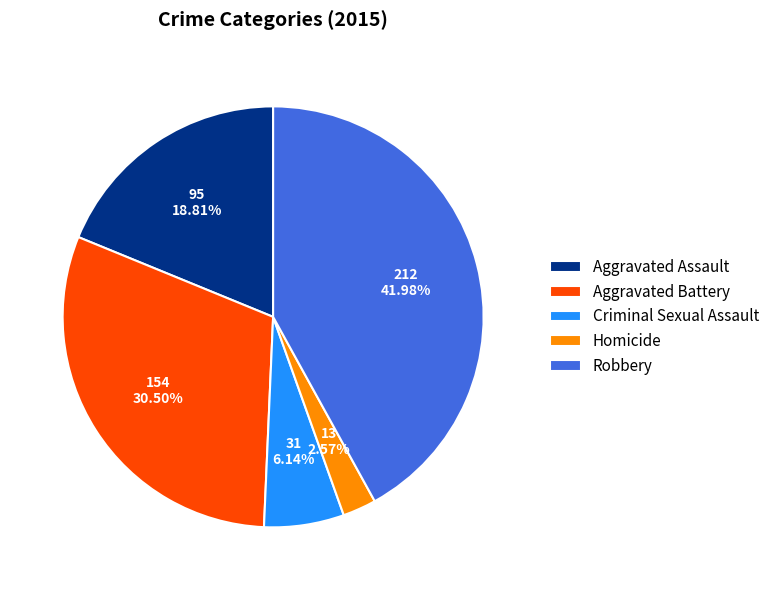

Which category has the smallest portion of the pie?

Homicide